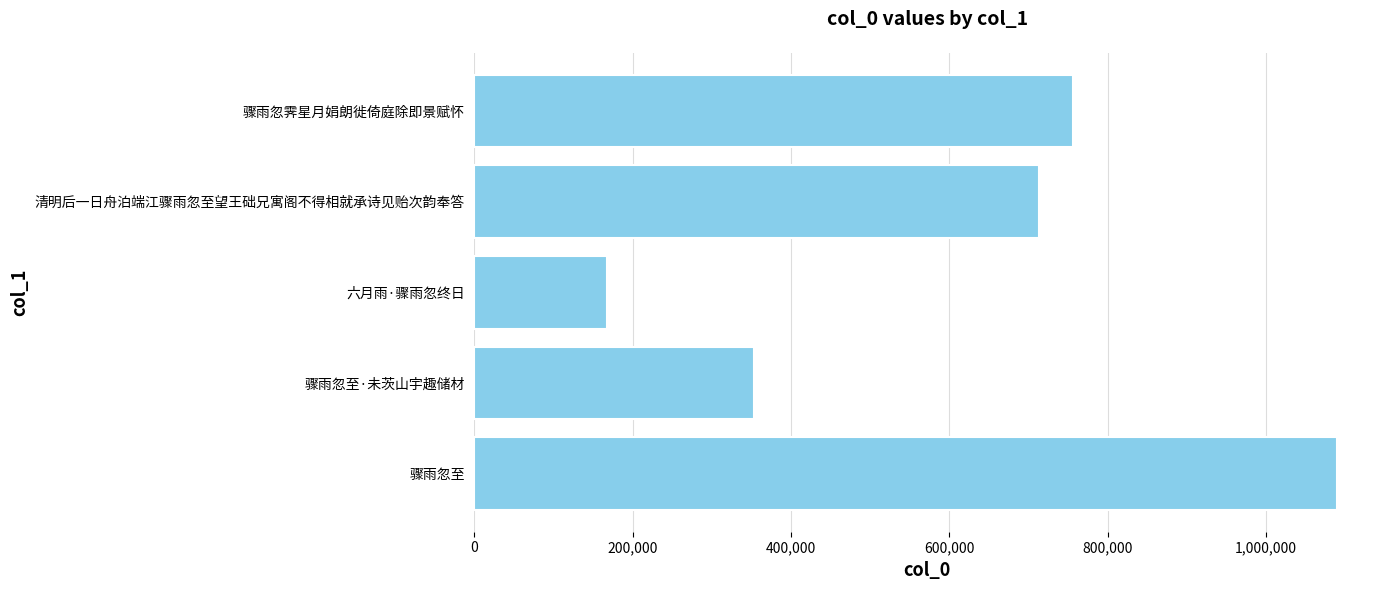

The value at 骤雨忽至·未茨山宇趣储材 is 160285. True or false?

False